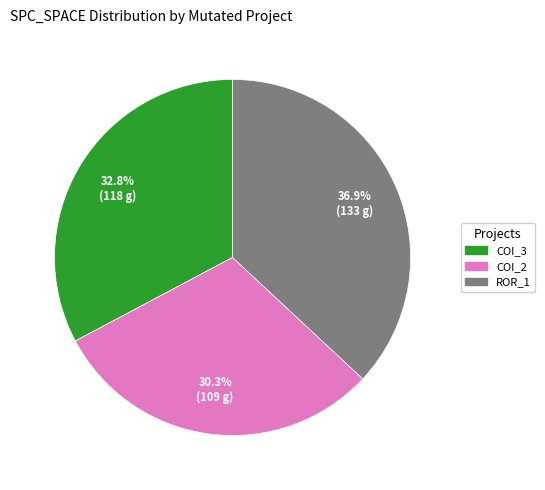

Is there any slice that represents more than half of the pie?

No